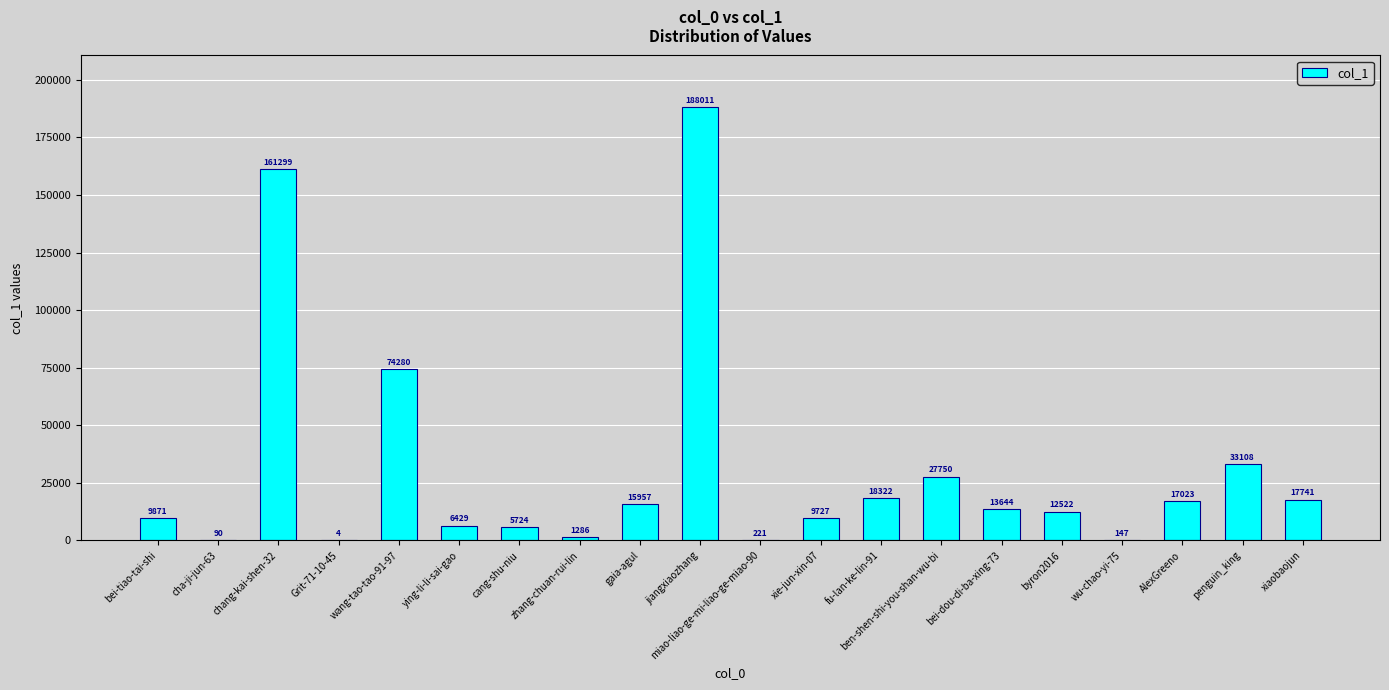

Reading left to right, extract all data points from this chart.

9871	90	161299	4	74280	6429	5724	1286	15957	188011	221	9727	18322	27750	13644	12522	147	17023	33108	17741